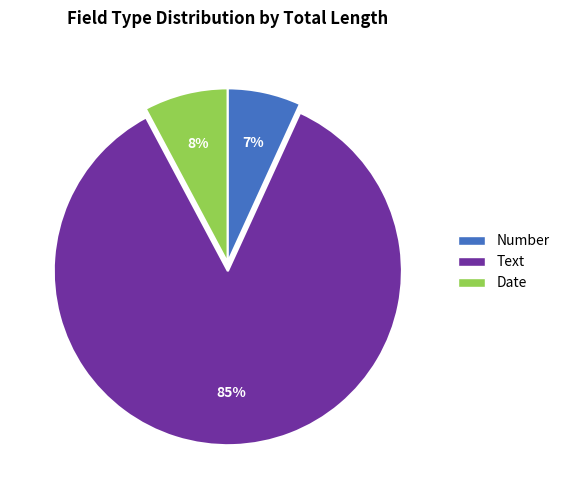

Rank the categories by value from lowest to highest.

Number, Date, Text